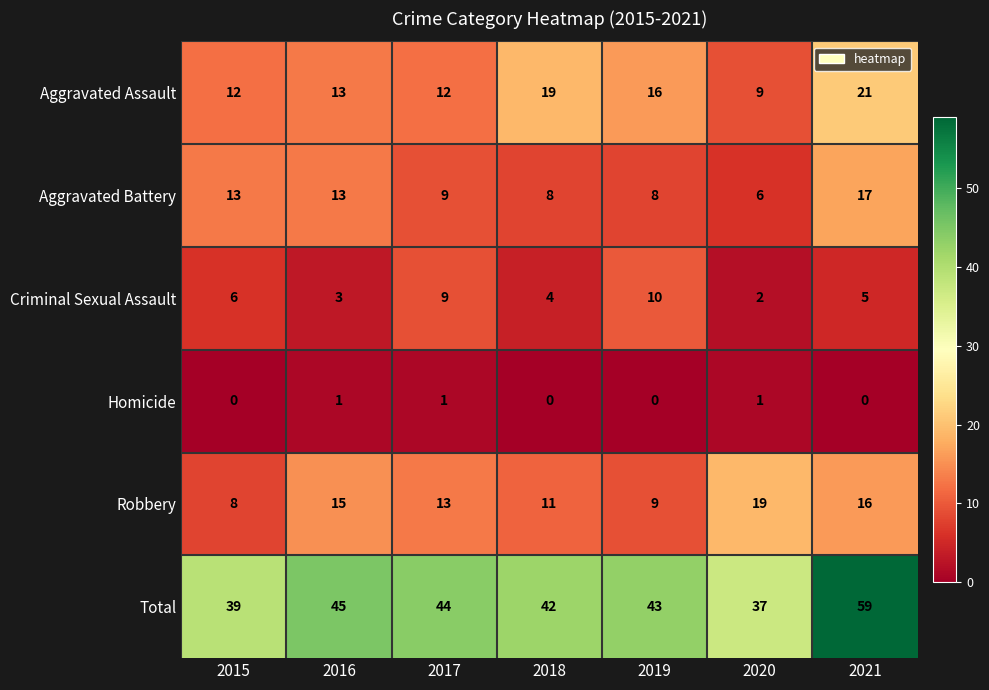

Is it true that Aggravated Assault equals 35 at 2021?

False